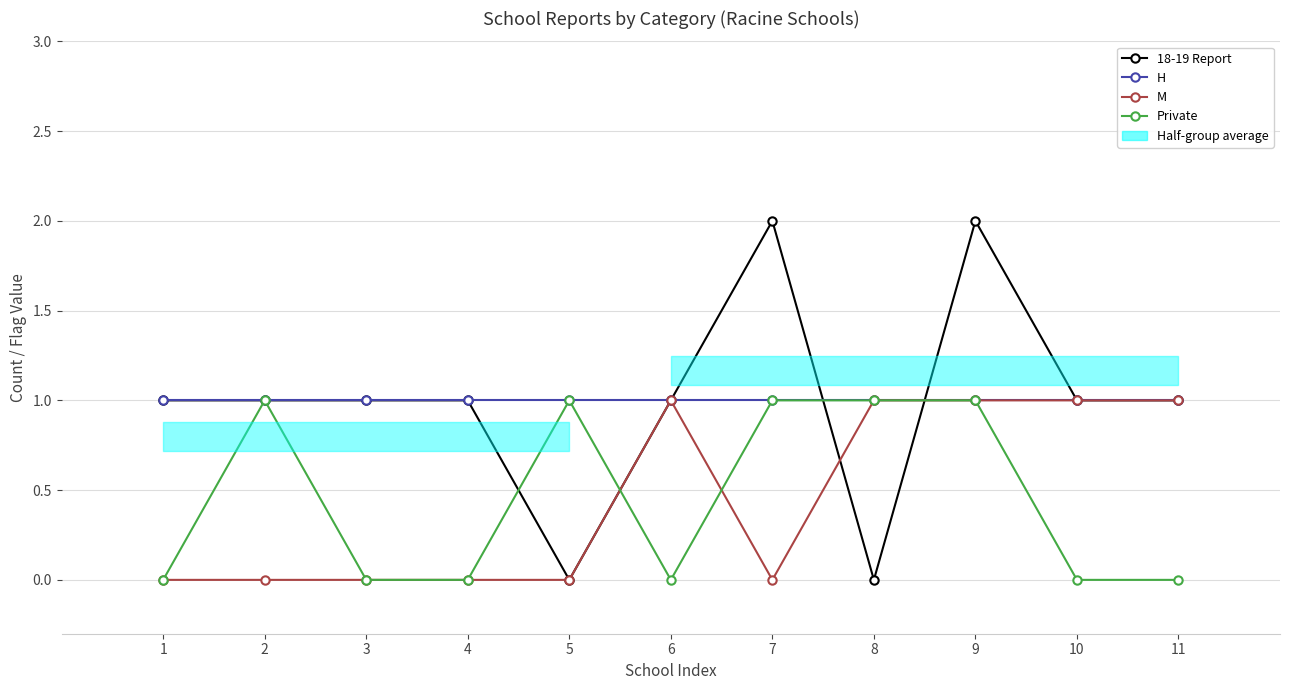

True or false: H and M intersect in this chart.

False